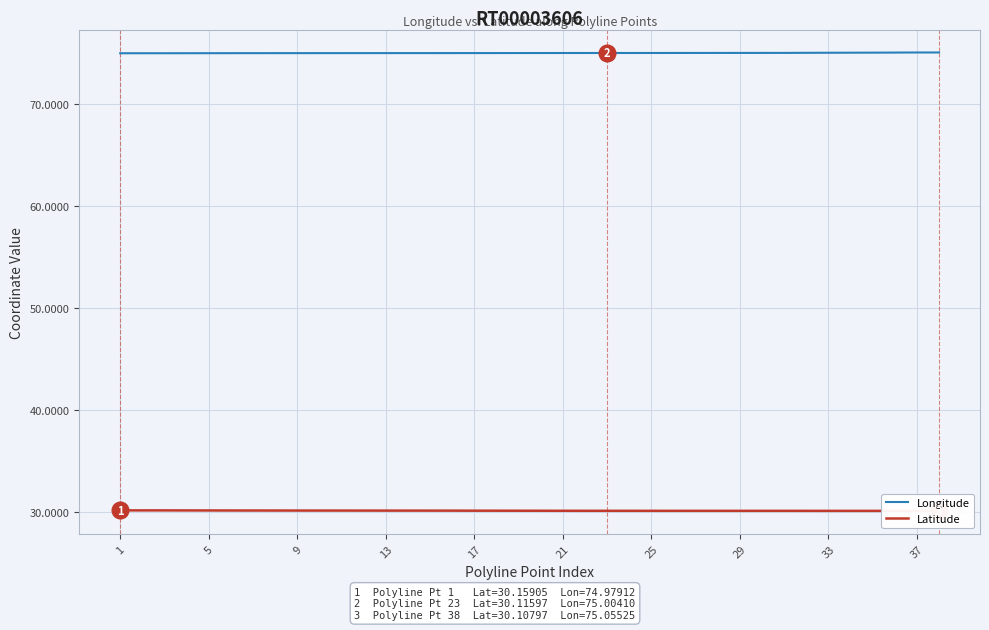

What are all the series names shown in the legend?

Longitude, Latitude